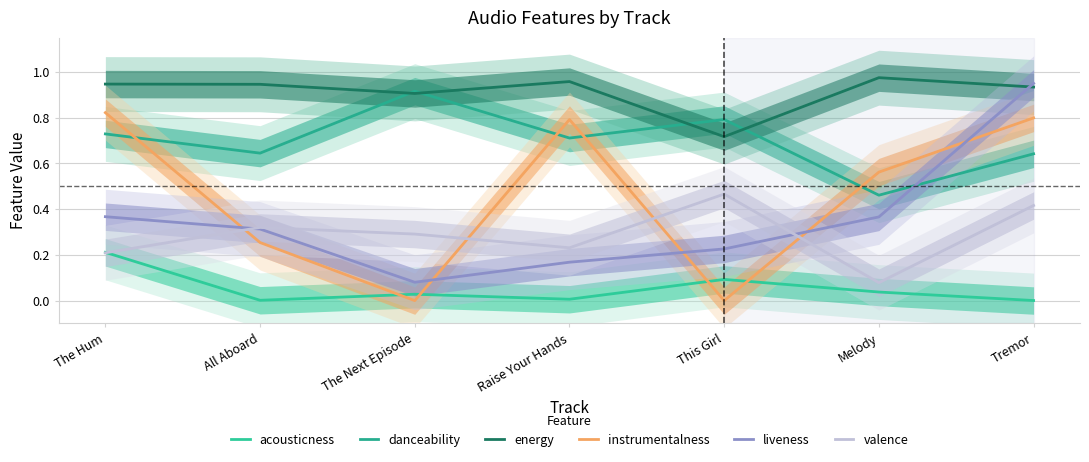

Which series changed the most between The Next Episode and Melody?

instrumentalness